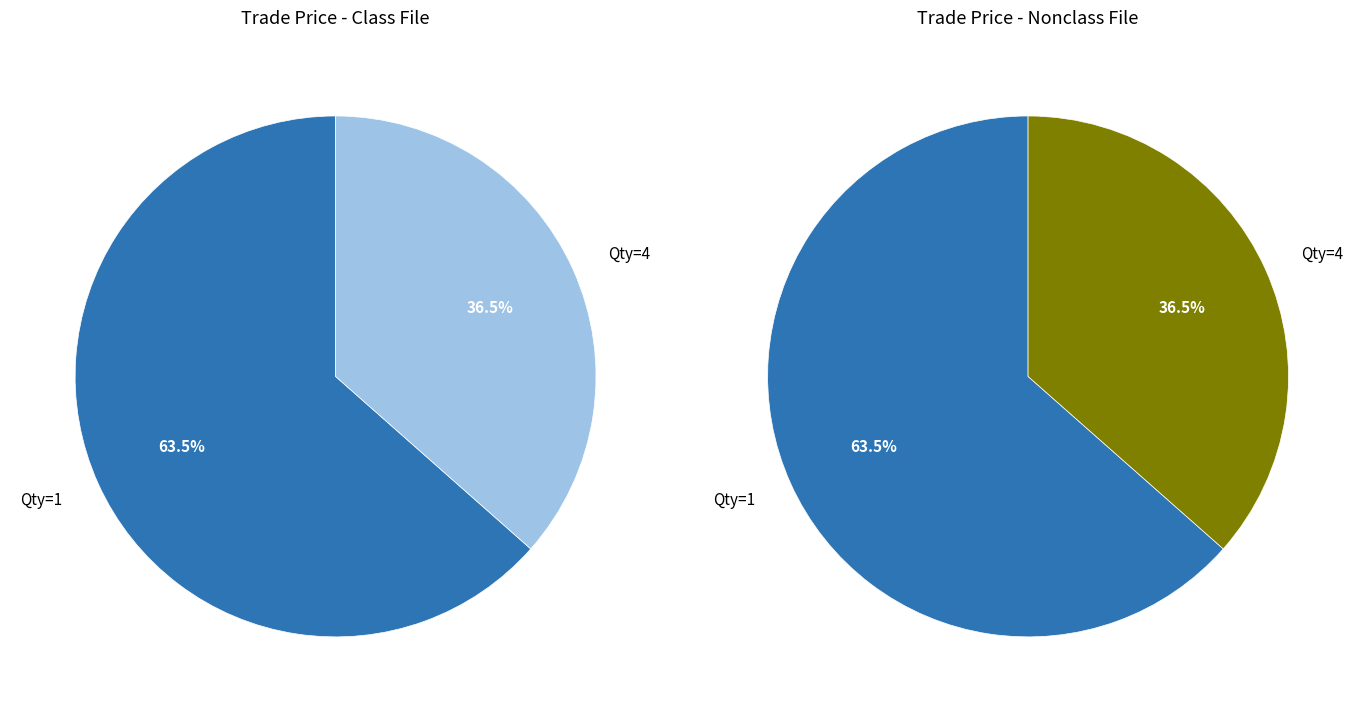

True or false: 1 accounts for 26% of the total.

False